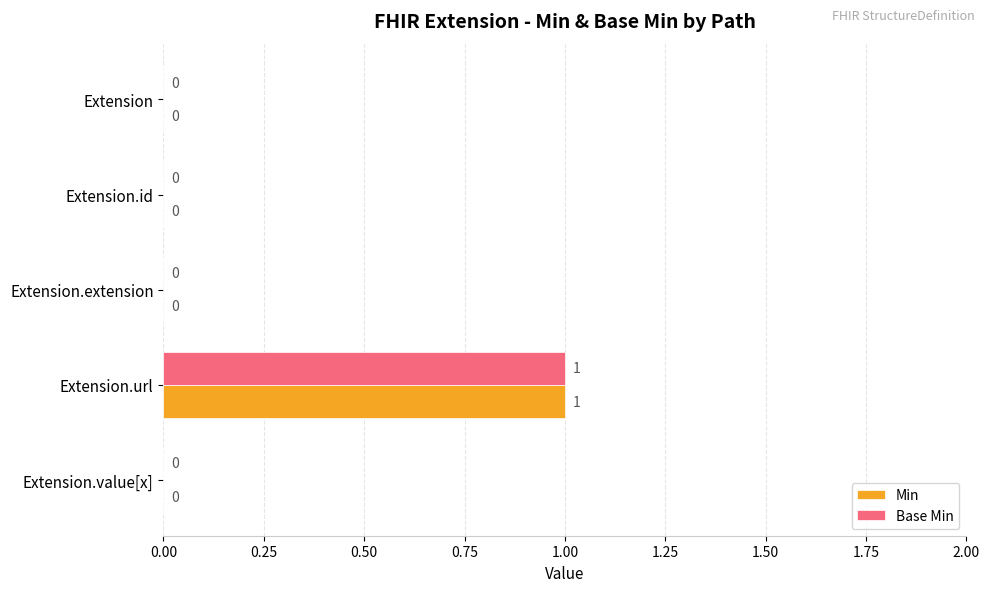

The Min series shows 0 at Extension.extension. True or false?

True